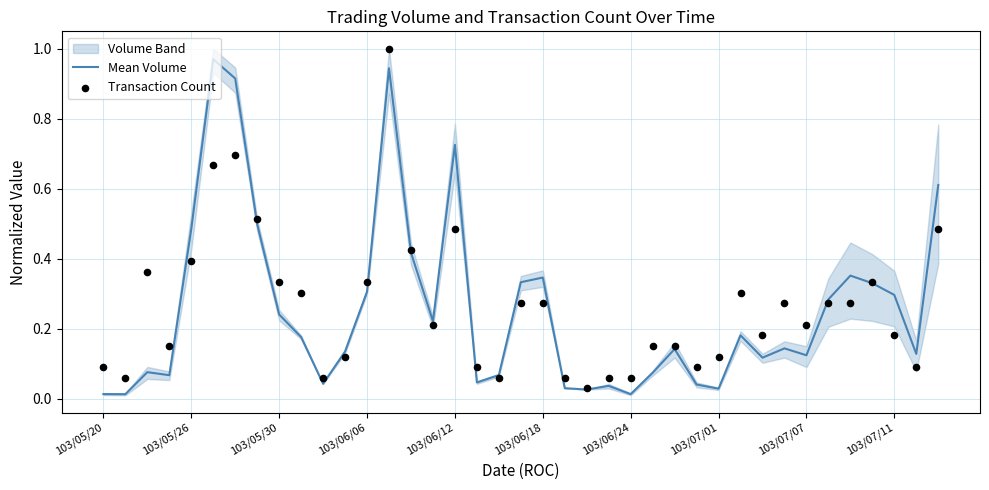

At how many categories does at least one series exceed 0?

39